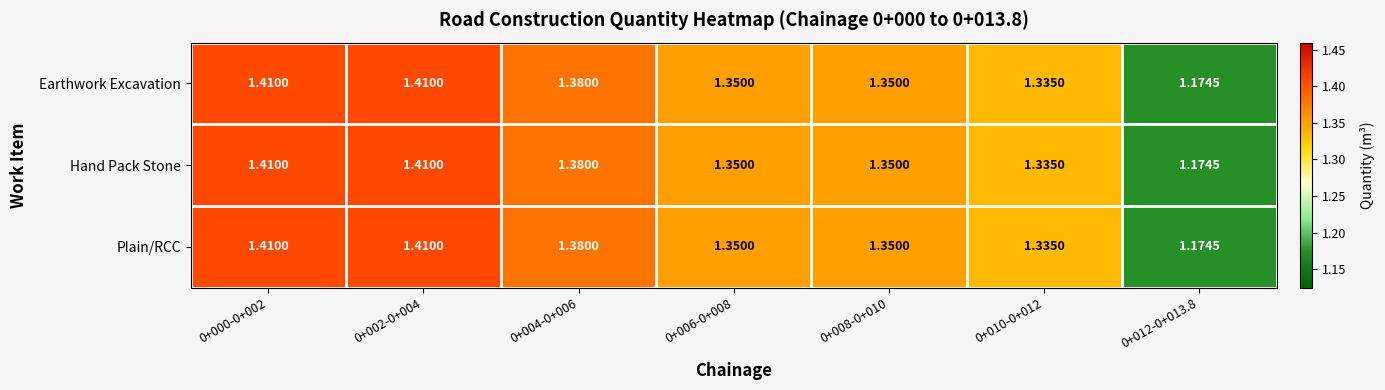

Is the value of Plain/RCC at 0+008-0+010 greater than the value of Hand Pack Stone at 0+010-0+012?

Yes